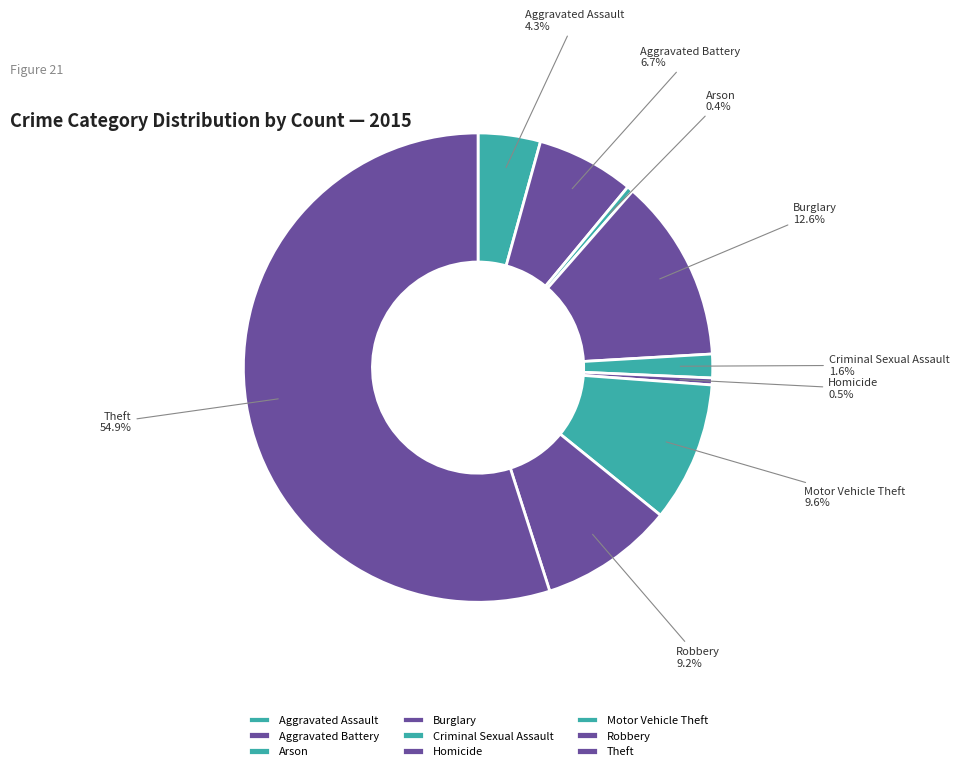

Approximately how many times larger is the value at Aggravated Assault compared to Theft?

0.1